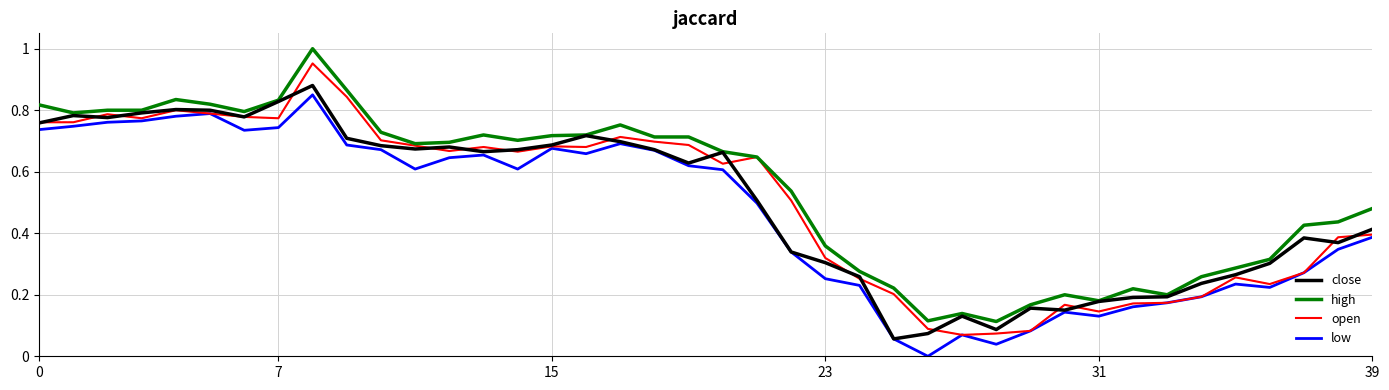

True or false: high and low intersect in this chart.

False